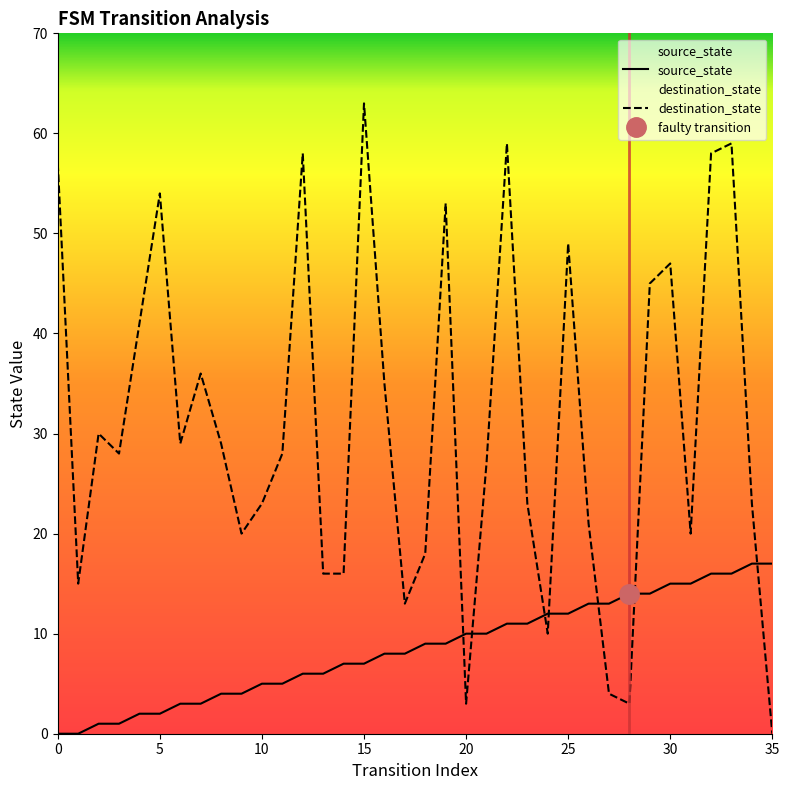

Reading left to right, what are all the values shown in this chart?

source_state: 0	0	1	1	2	2	3	3	4	4	5	5	6	6	7	7	8	8	9	9	10	10	11	11	12	12	13	13	14	14	15	15	16	16	17	17
destination_state: 57	15	30	28	41	54	29	36	29	20	23	28	58	16	16	63	35	13	18	53	3	27	59	23	10	49	21	4	3	45	47	20	58	59	23	0